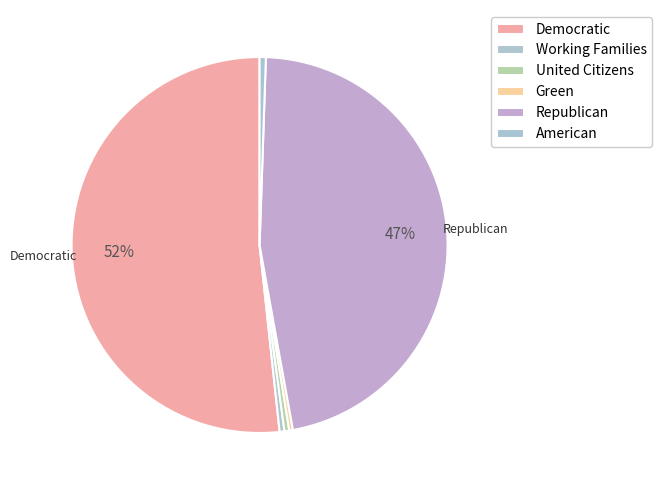

How many slices are in this pie chart?

6